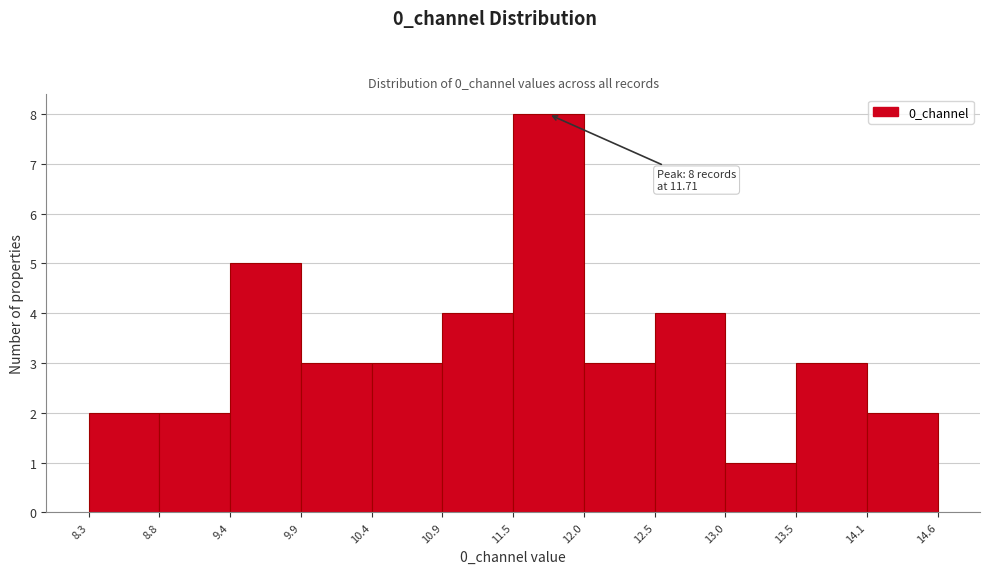

Which range on the x-axis has the tallest bar?

11.5 to 12.0